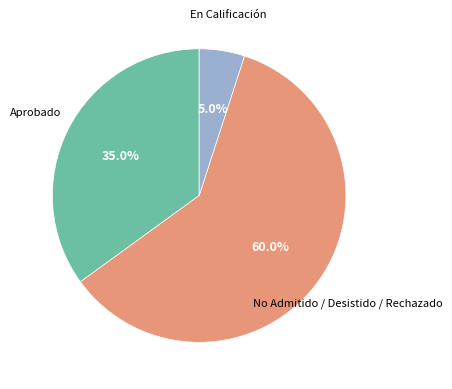

What is the smallest slice in the pie chart?

En Calificación